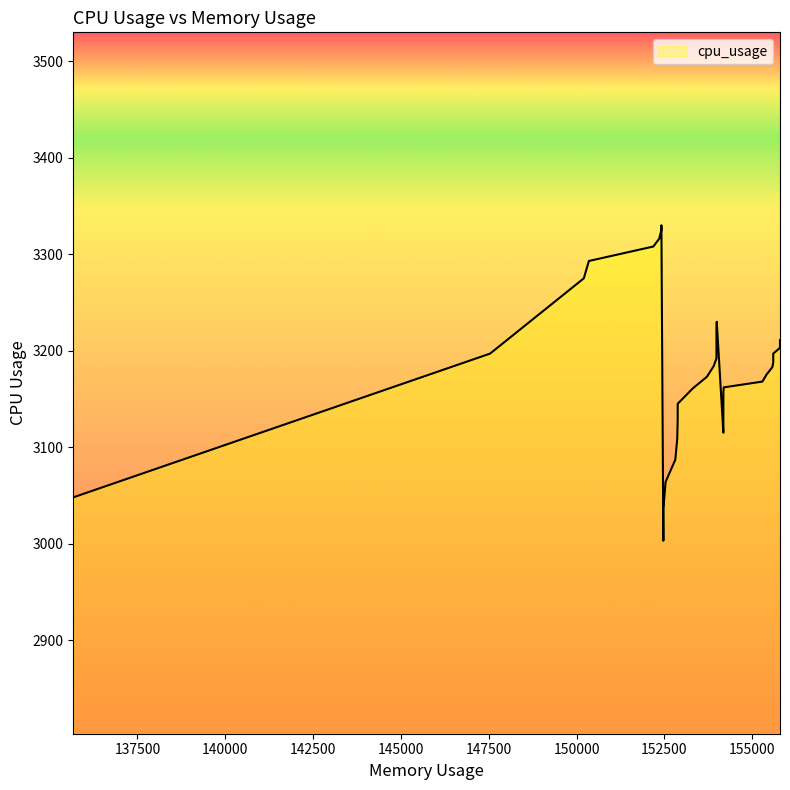

What is the average value?

3179